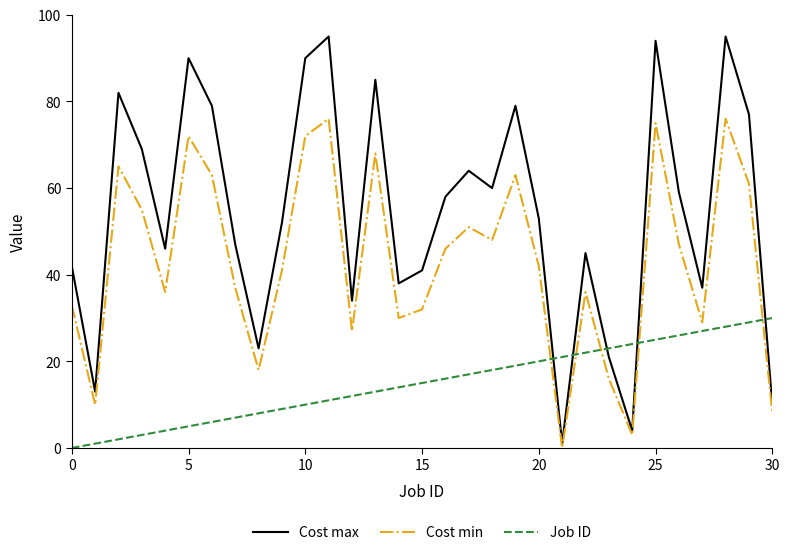

True or false: Cost min and Cost max intersect in this chart.

False